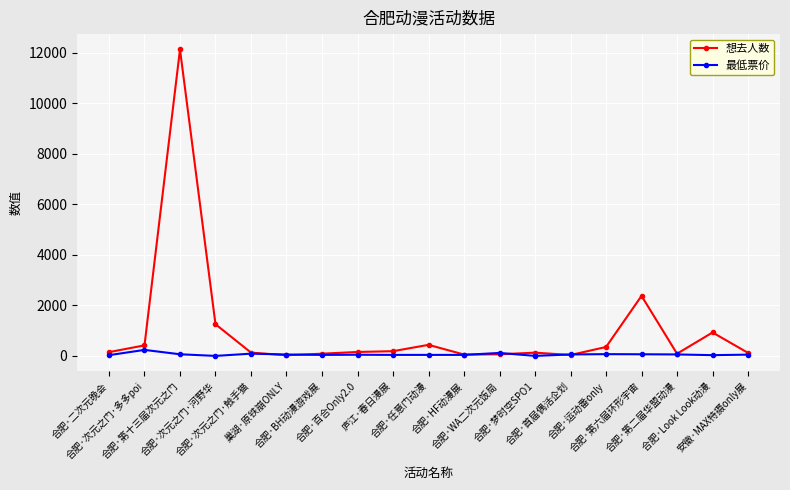

Is the value of 想去人数 at 合肥·次元之门·多多poi greater than the value of 最低票价 at 合肥·首届偶活企划?

Yes